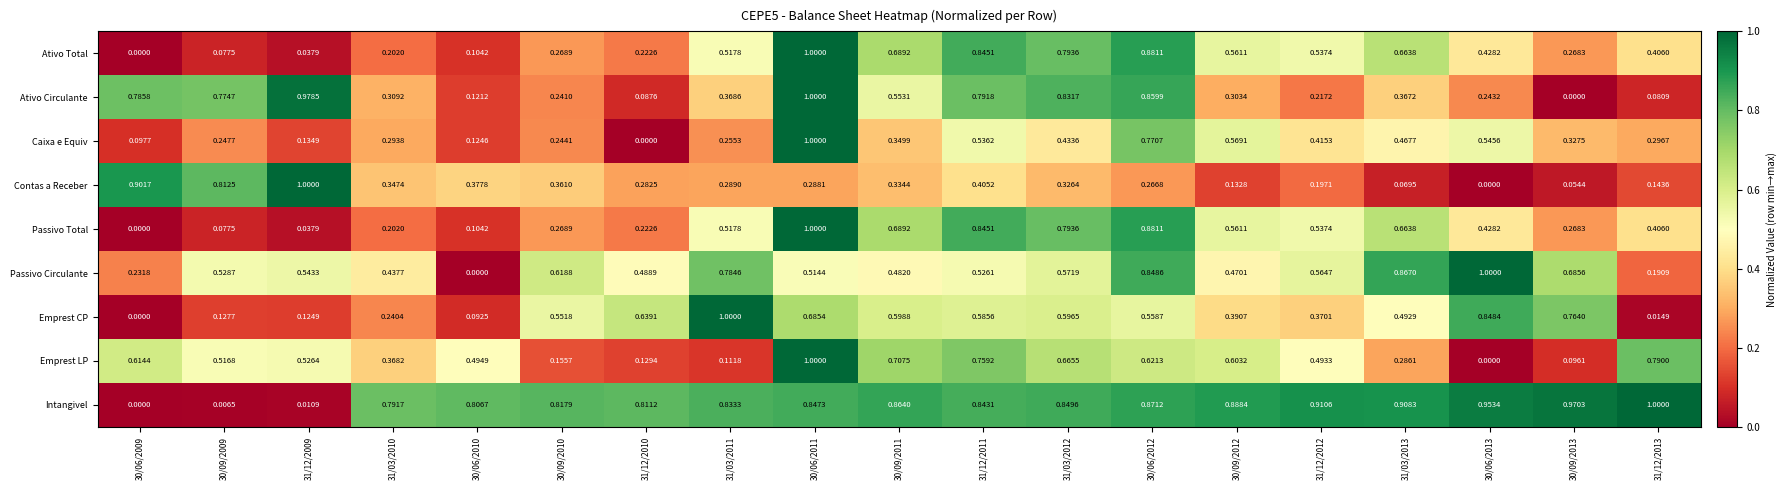

Is the value of Emprest LP at 31/12/2013 greater than the value of Passivo Circulante at 30/06/2012?

No